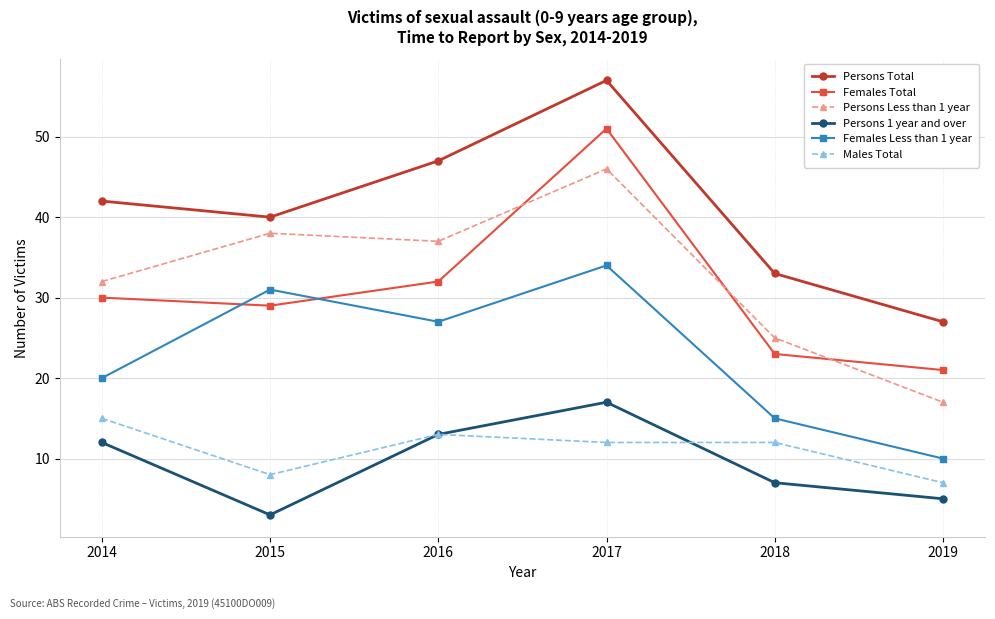

Rank the series by their maximum value, from lowest to highest.

Males Total, Persons 1 year and over, Females Less than 1 year, Persons Less than 1 year, Females Total, Persons Total